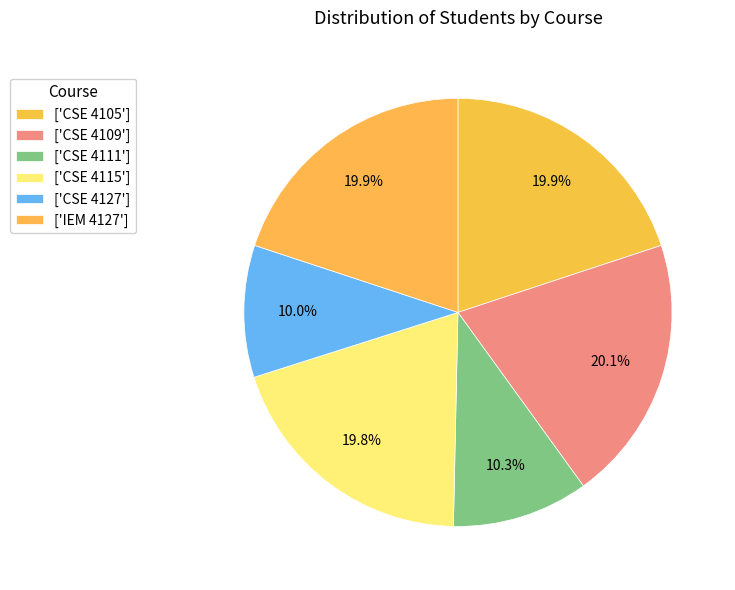

How many slices are in this pie chart?

6